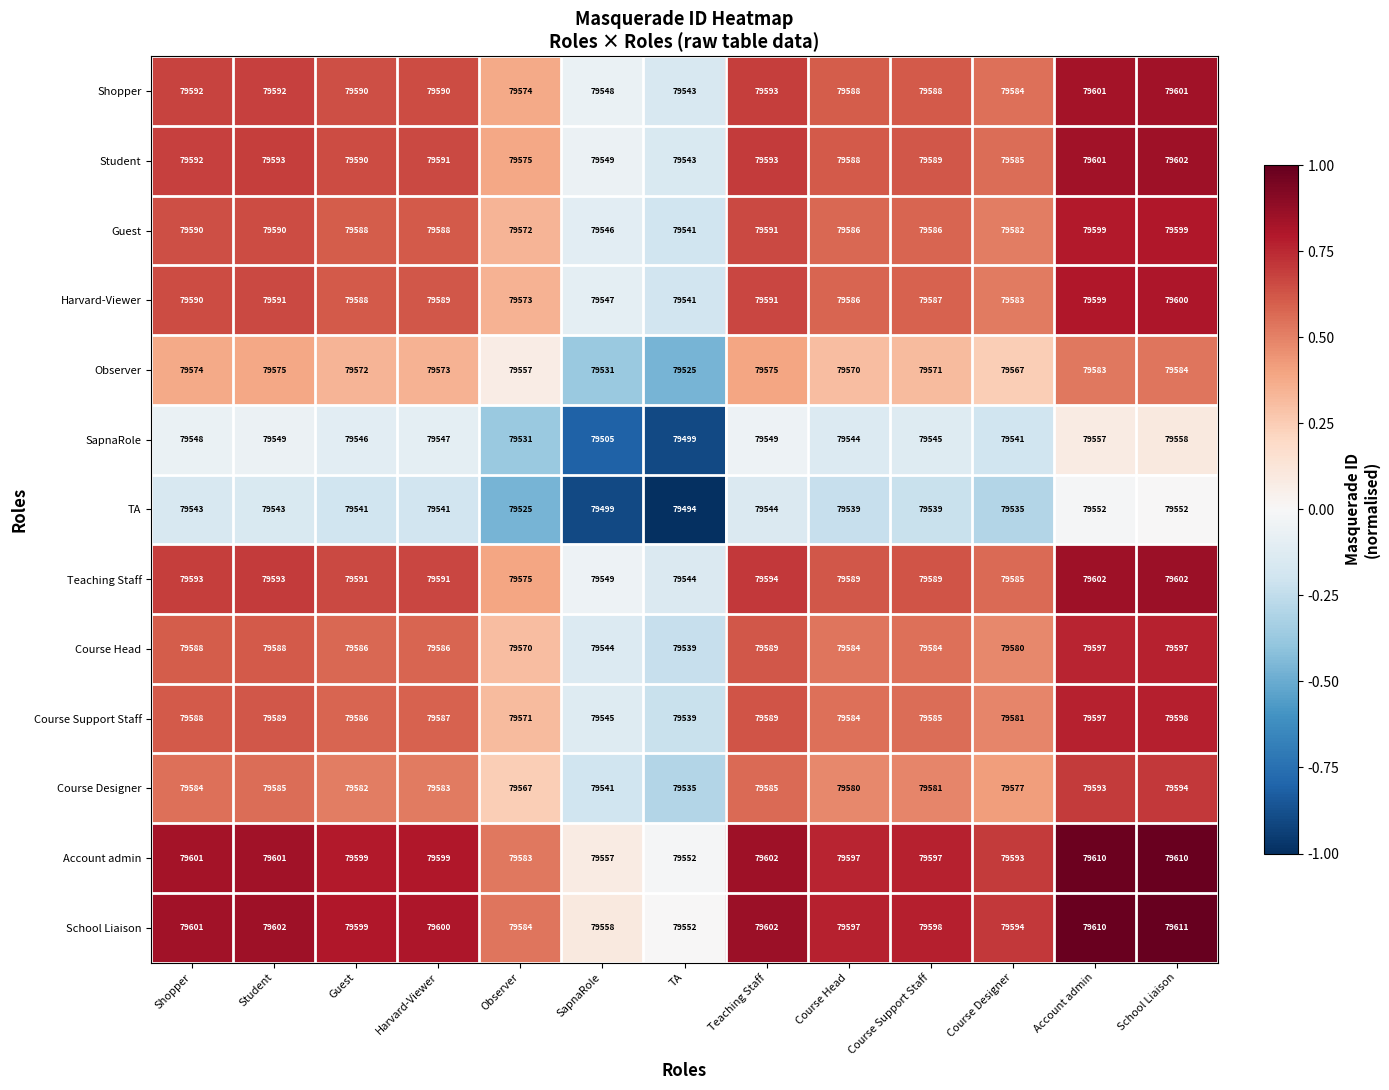

Is the value of Course Head at Course Head greater than the value of Observer at Account admin?

Yes